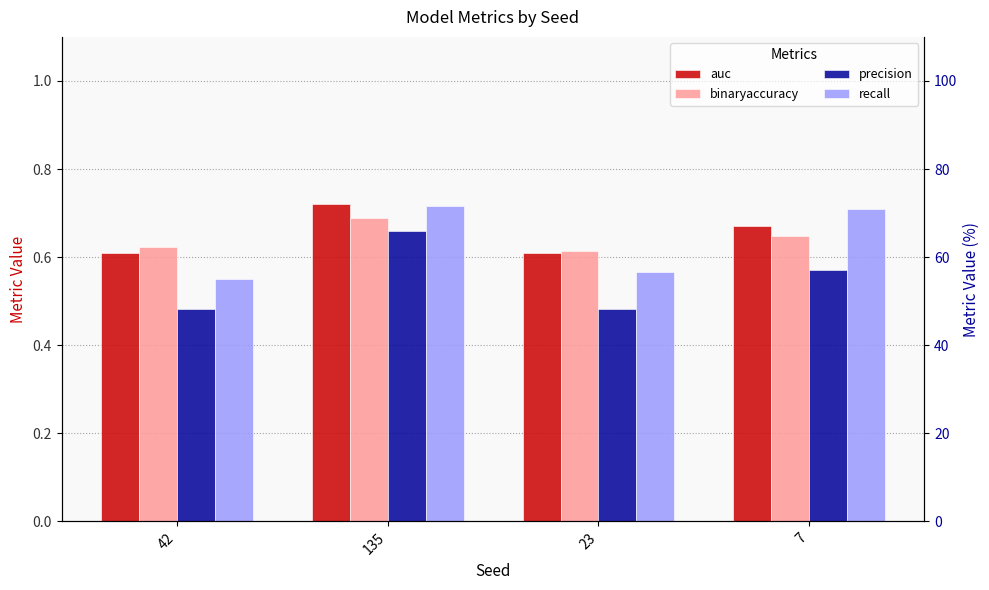

What is the label of the 2nd bar from the left?

135